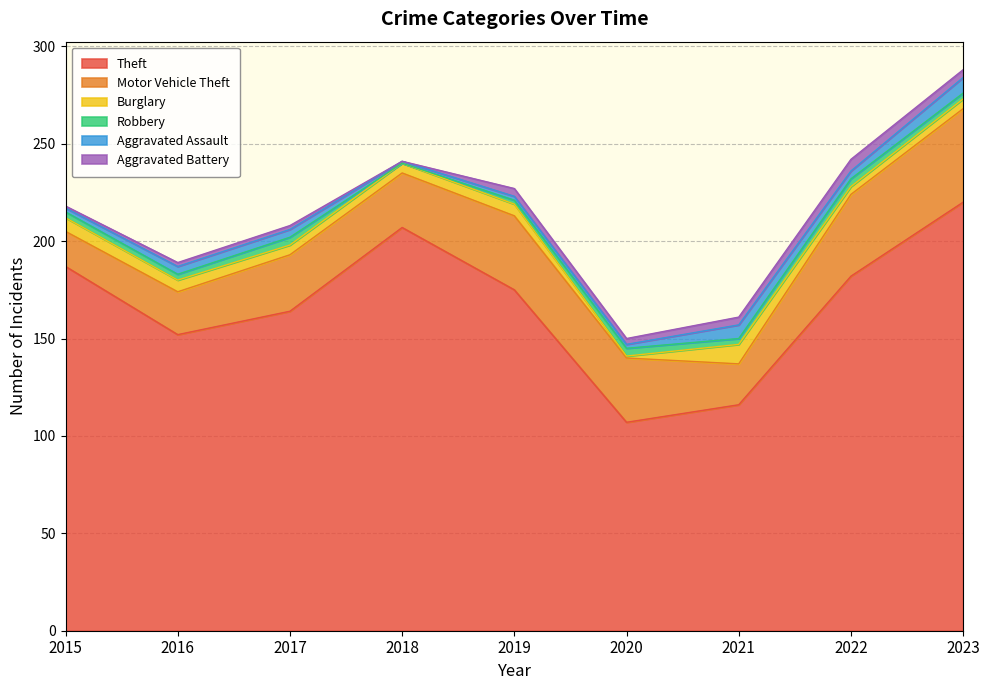

How many distinct data groups are displayed?

6